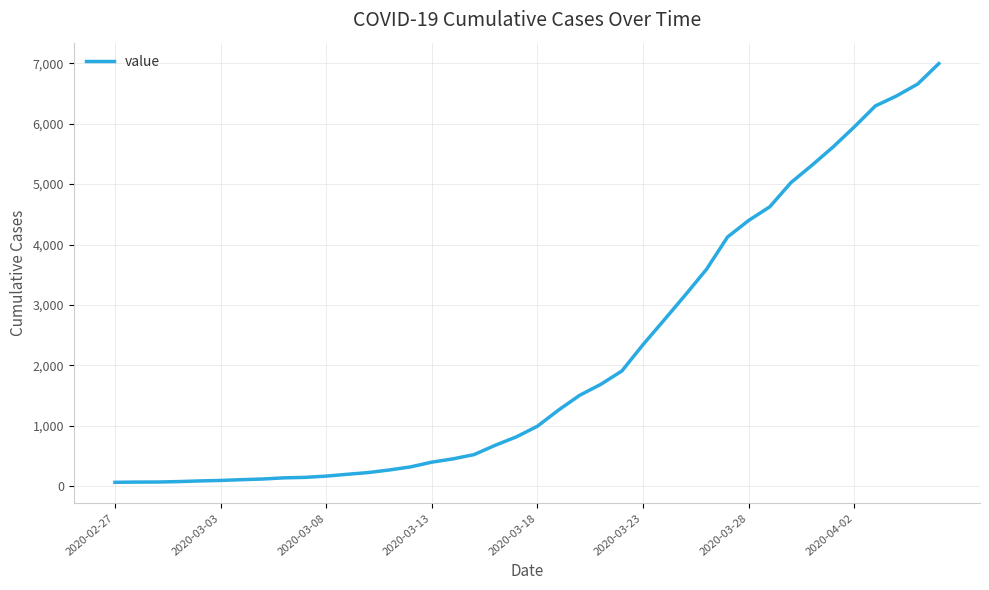

What is the maximum value shown in the chart?

6995